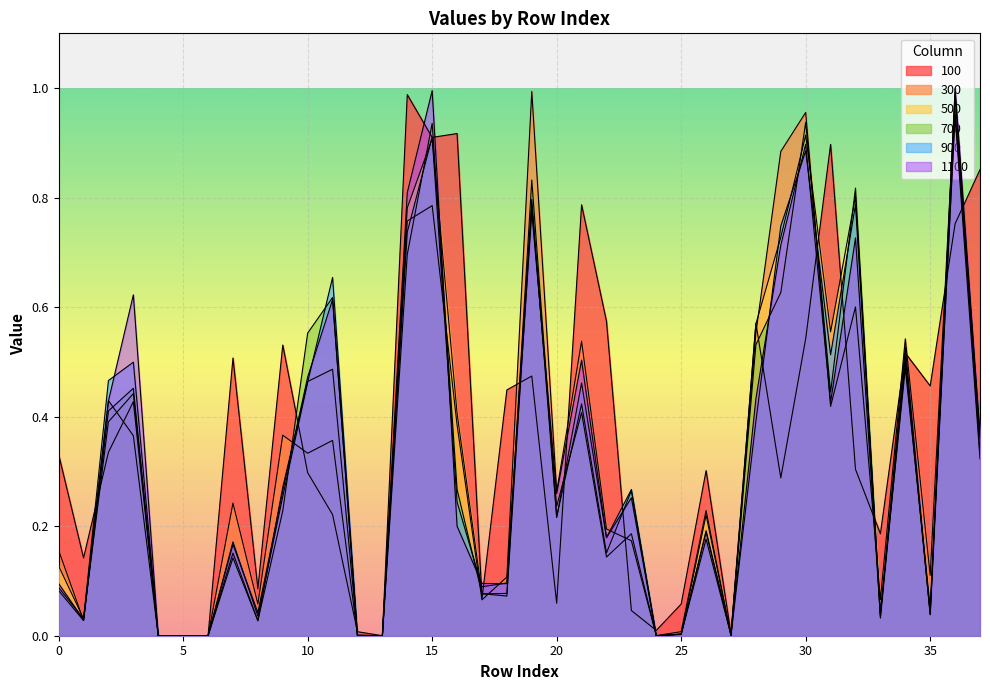

What is the difference between the maximum and minimum values in the 300 series?

1.0